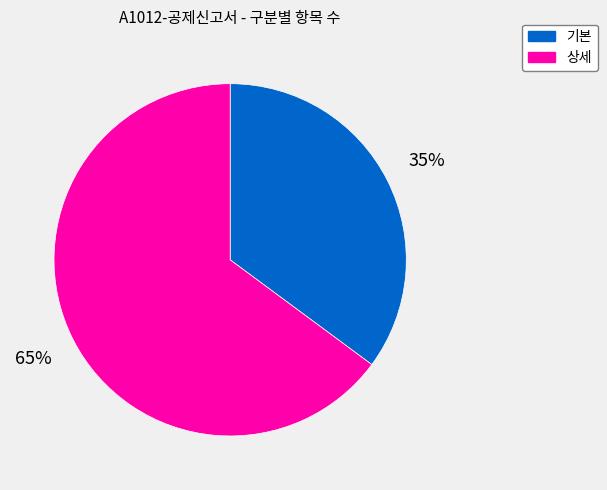

Count the number of slices in the pie.

2